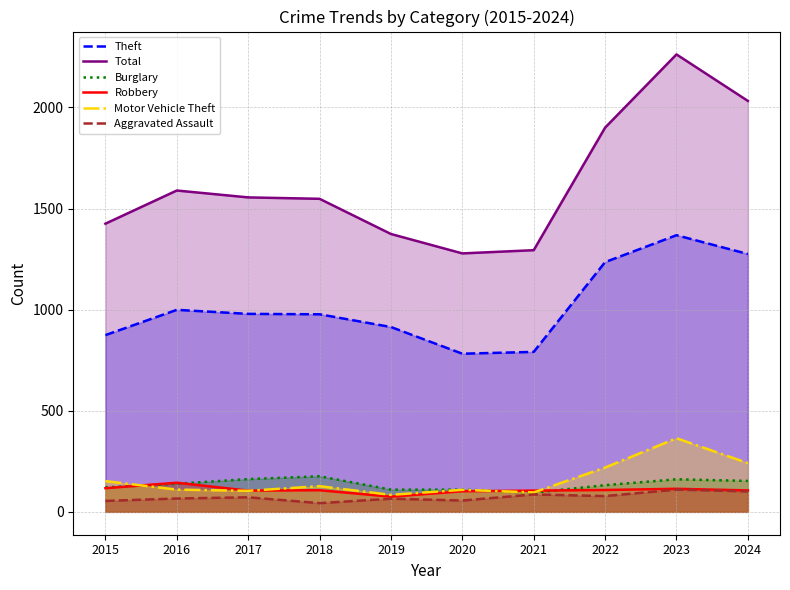

Is it true that Motor Vehicle Theft equals 219 at 2018?

False